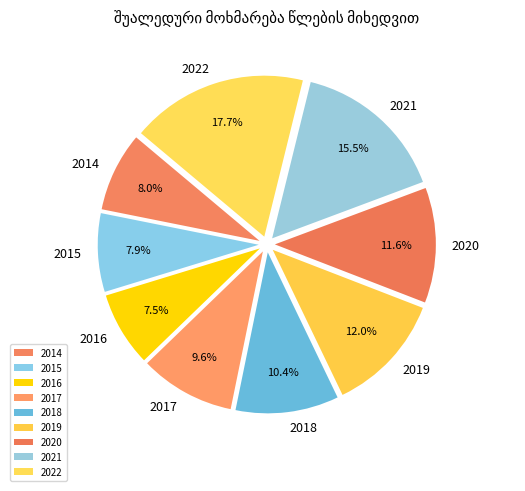

Which category has the biggest portion of the pie?

2022